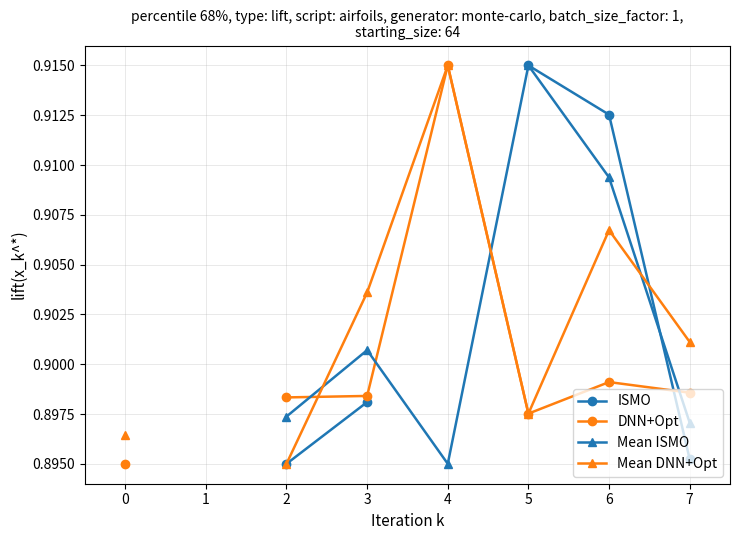

Rank the series at 7 from highest to lowest value.

Mean DNN+Opt, DNN+Opt, Mean ISMO, ISMO